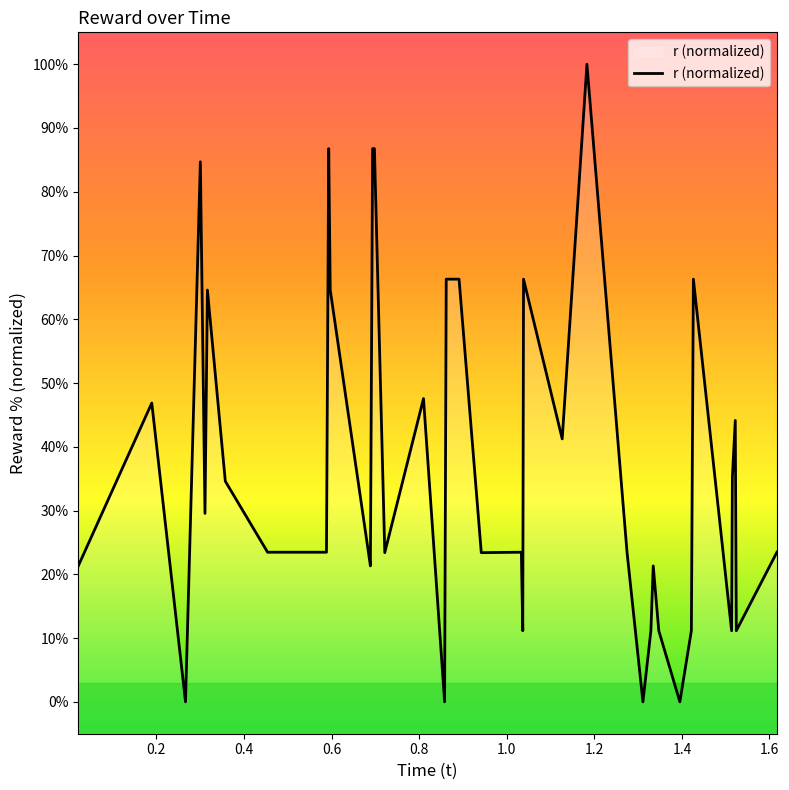

What is the greatest value displayed?

100.0